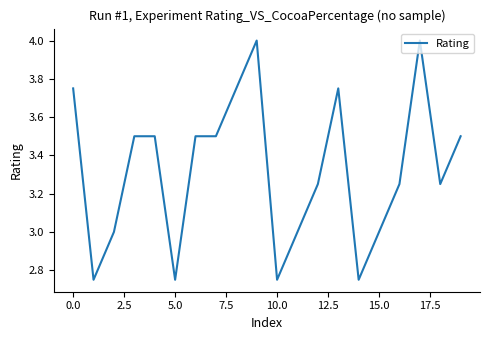

True or false: the data shows 3.0 at 15.0.

True